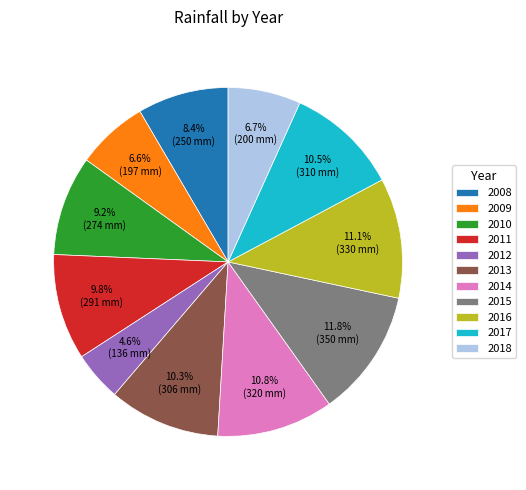

Which slice is the smallest?

2012